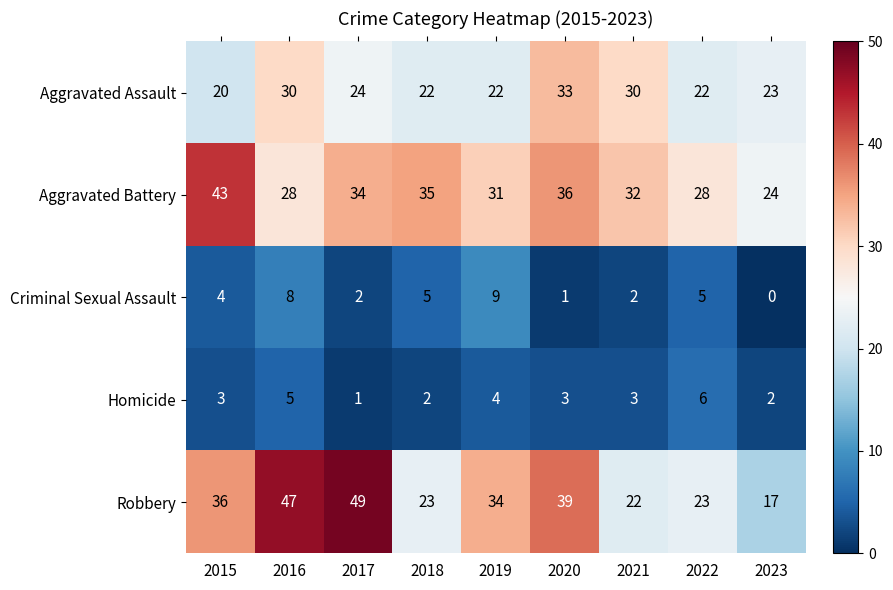

At which category is the sum across all series the highest?

2016